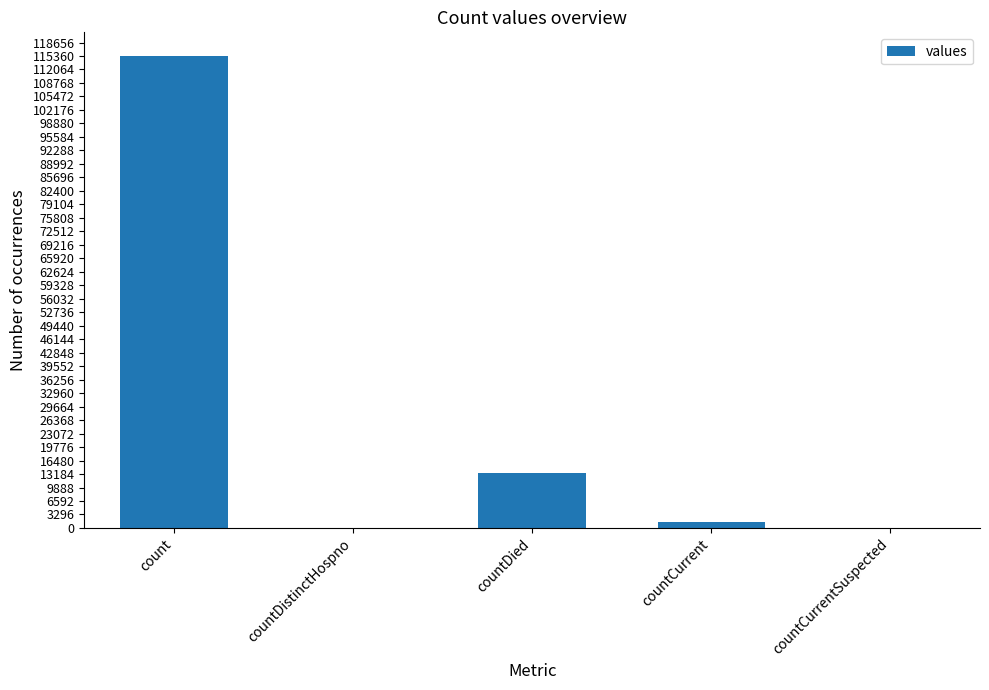

What is the change in value from countDistinctHospno to countDied?

+13343